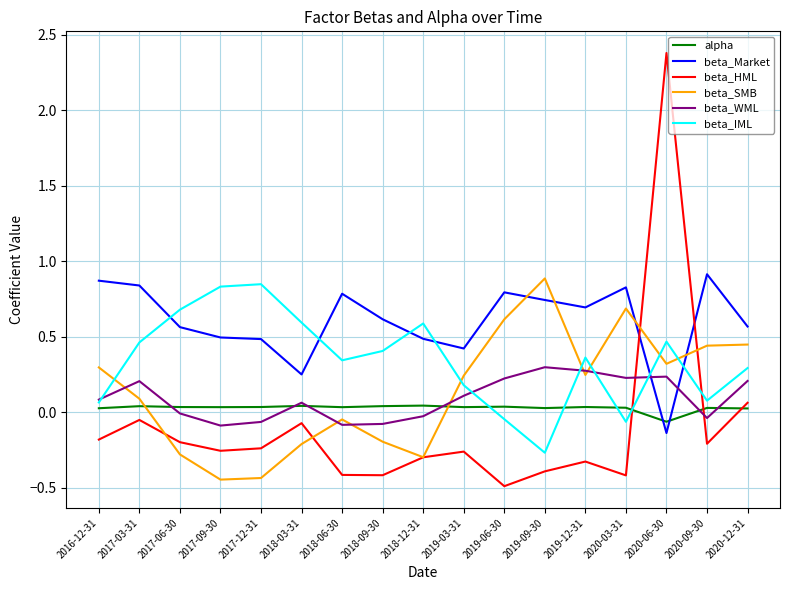

In beta_IML, how many points are higher than both neighbors (excluding endpoints)?

4